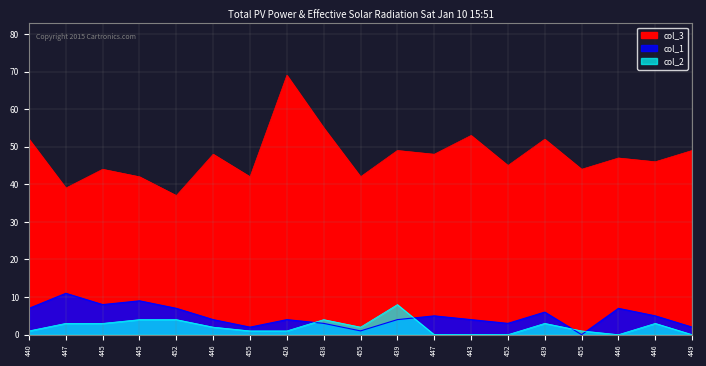

Where is col_2 nearest to the value 4?

445